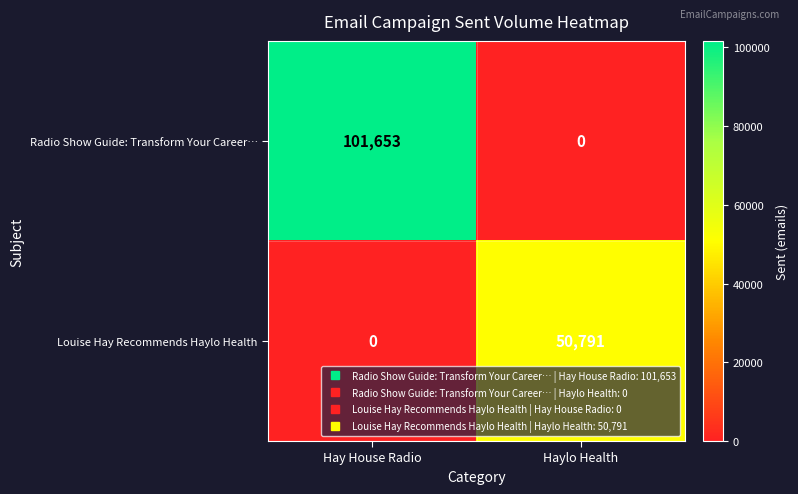

List the labels in order of Radio Show Guide: Transform Your Career… value, smallest first.

Haylo Health, Hay House Radio